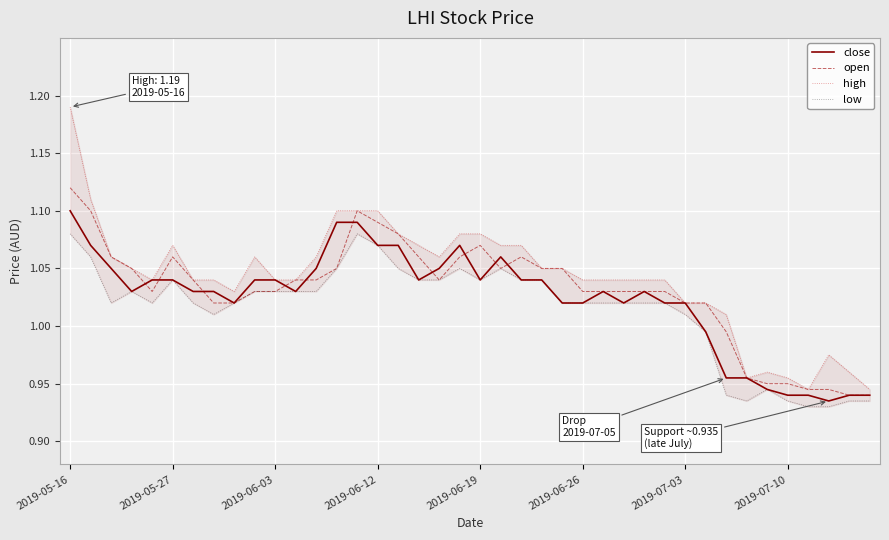

What is the sum of all low values?

40.6